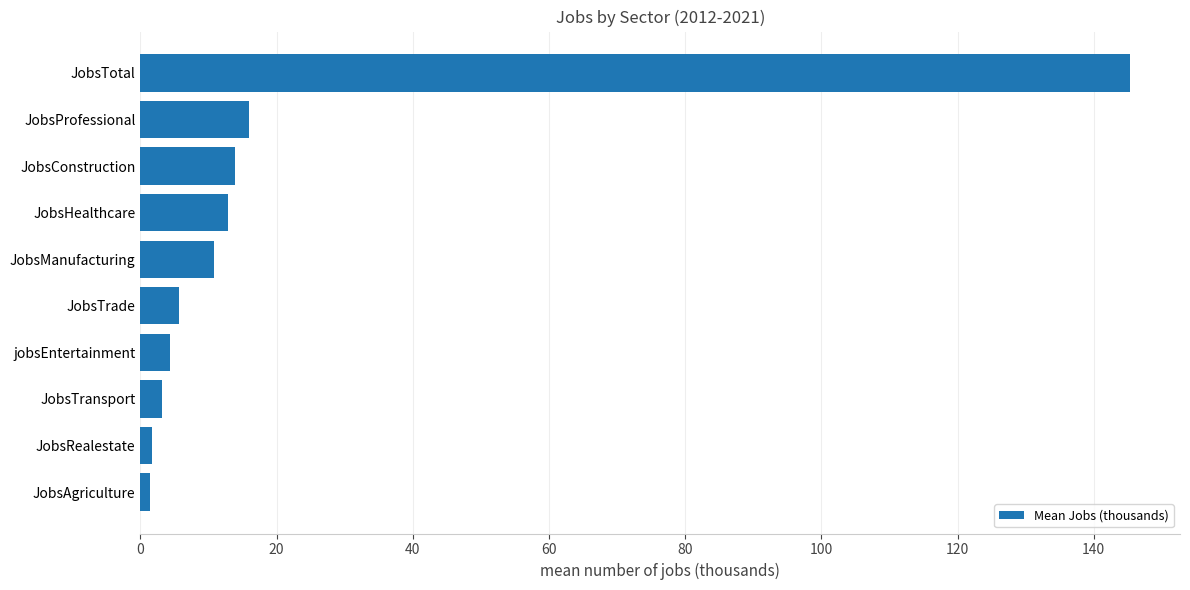

How many series are shown in this chart?

1